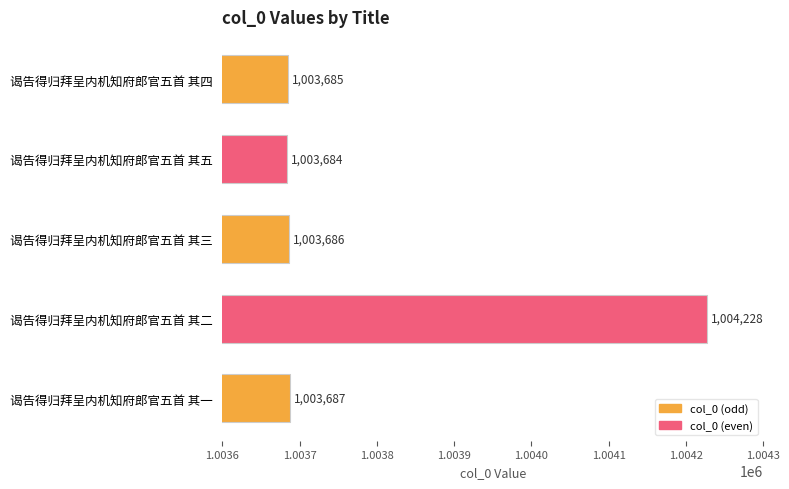

Reading bottom to top, what are all the values shown in this chart?

1003687	1004228	1003686	1003684	1003685